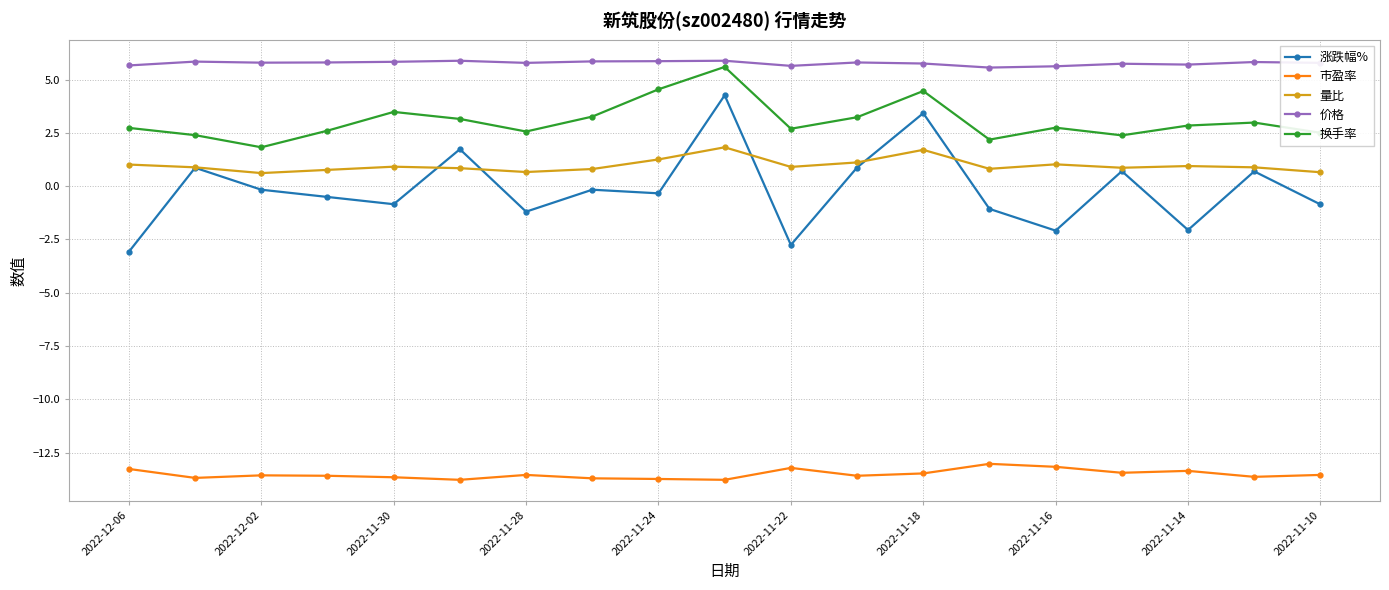

What is the maximum value shown in the chart?

5.9